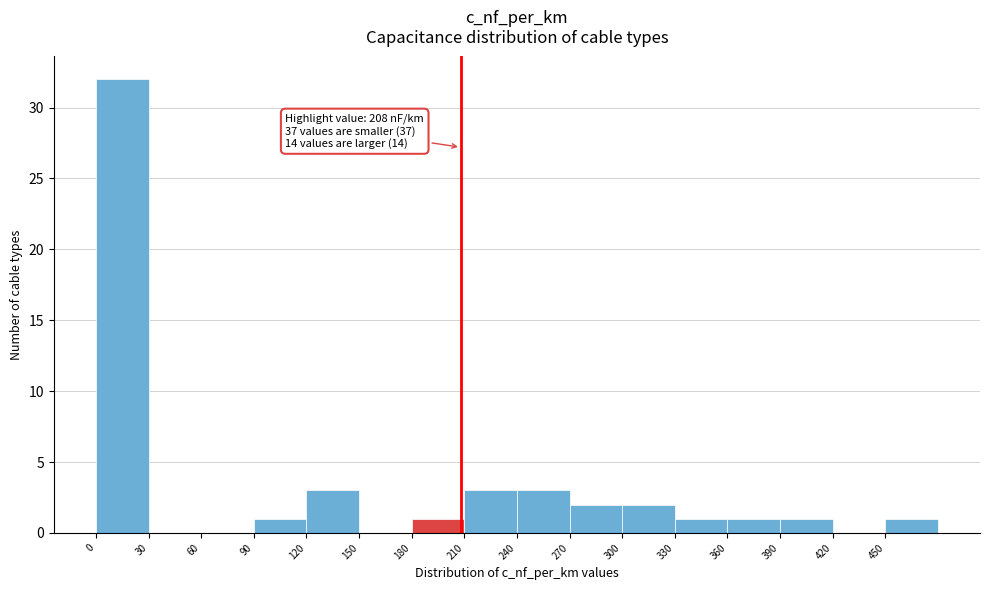

Over which range of the x-axis is the bar tallest?

0 to 30